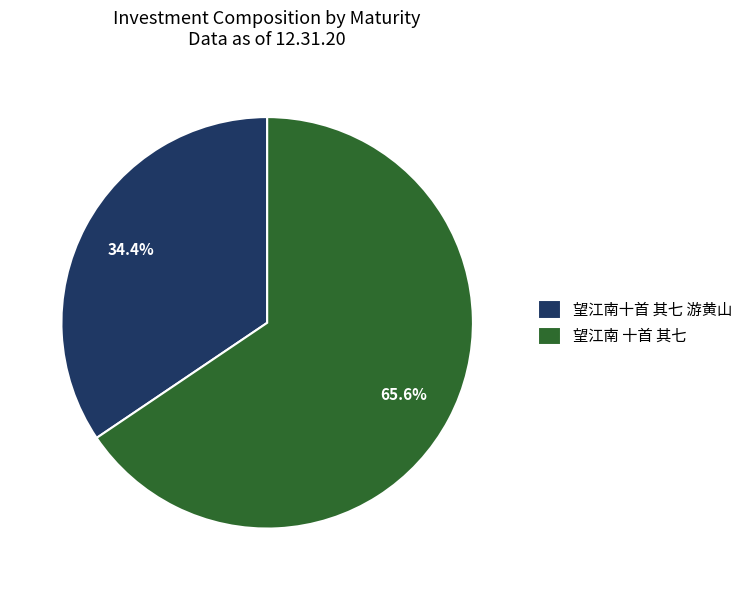

To the nearest percent, what percentage of the pie is 望江南十首 其七 游黄山?

34%